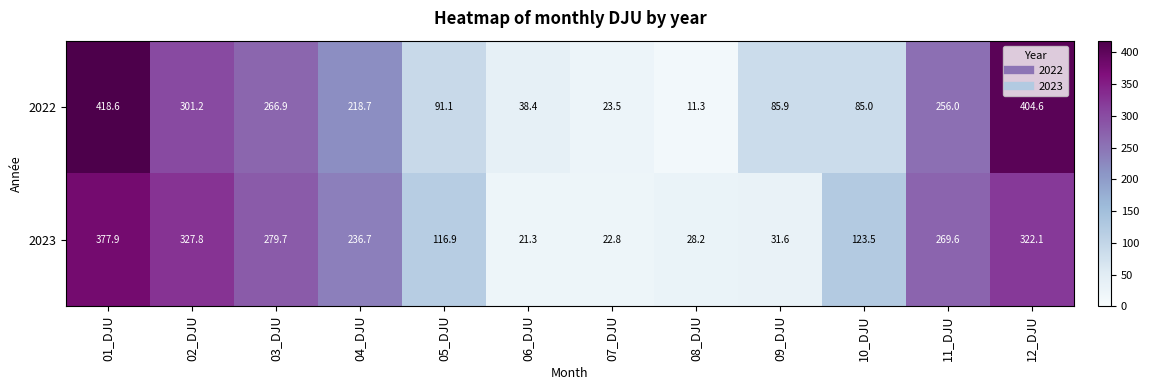

Reading left to right, list all the values displayed in this chart.

2022: 418.6	301.2	266.9	218.7	91.1	38.4	23.5	11.3	85.9	85.0	256.0	404.6
2023: 377.9	327.8	279.7	236.7	116.9	21.3	22.8	28.2	31.6	123.5	269.6	322.1